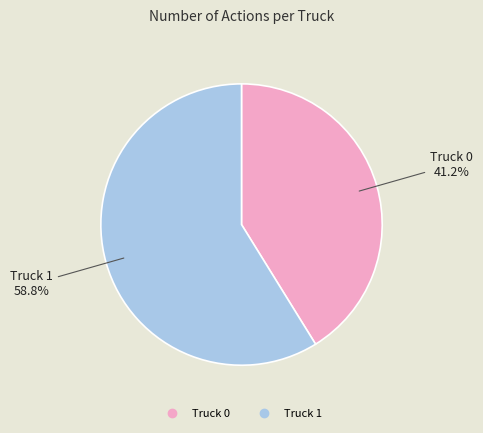

To the nearest percent, what is the combined percentage of Truck 1 and Truck 0?

100%